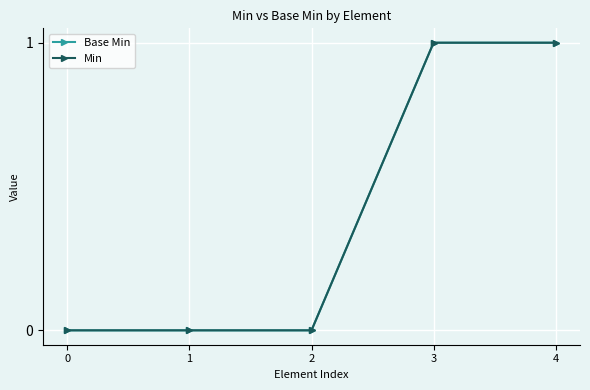

Rank the series at 2 from highest to lowest value.

Base Min, Min